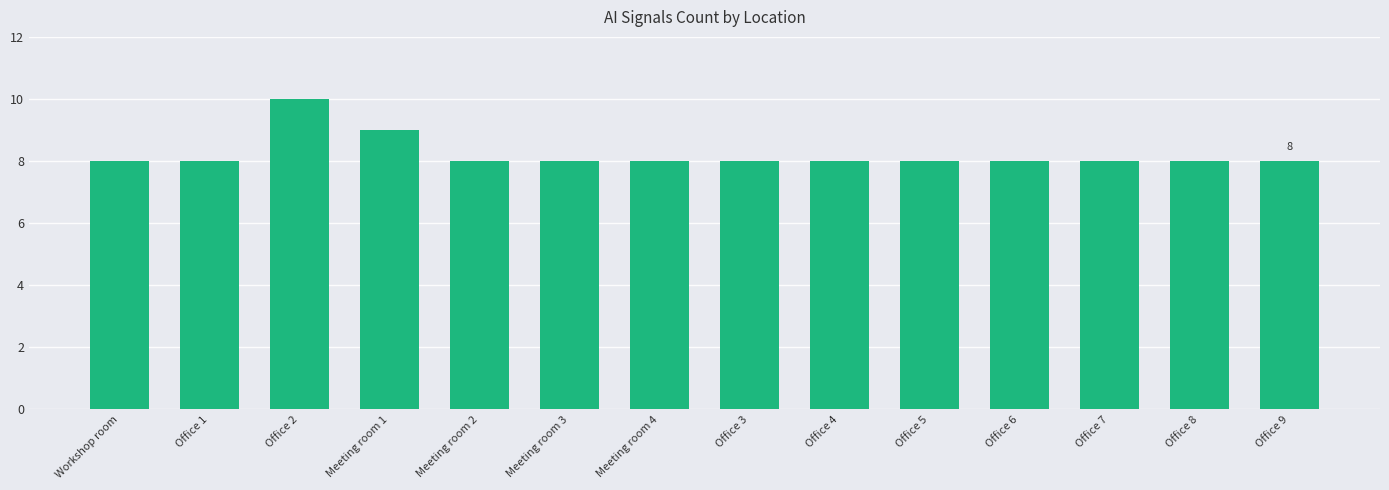

Reading left to right, list all the values displayed in this chart.

8	8	10	9	8	8	8	8	8	8	8	8	8	8